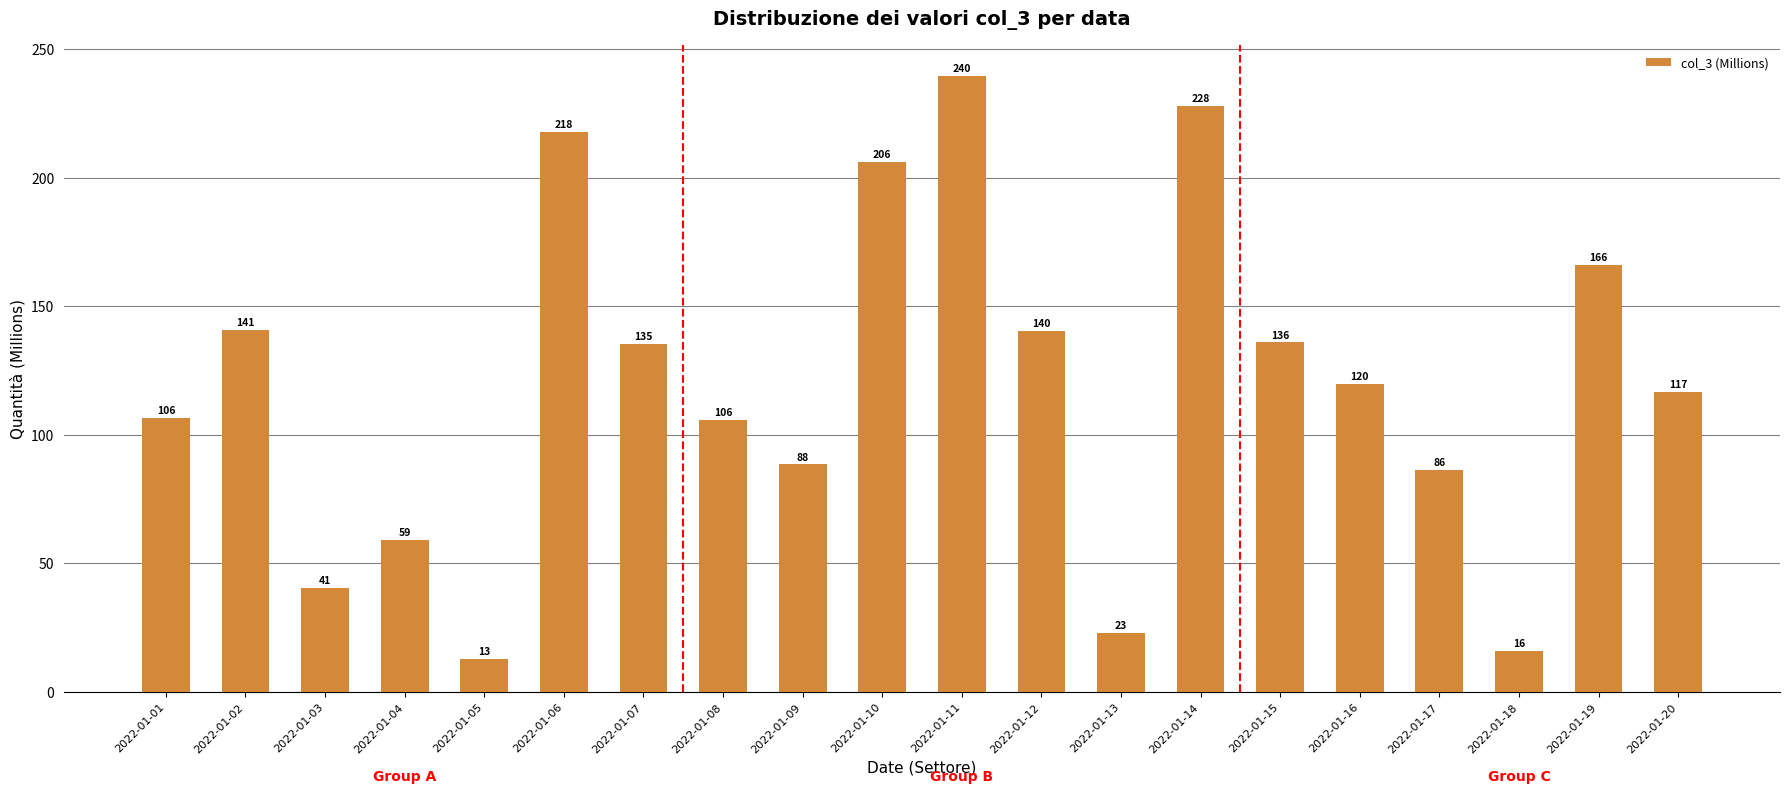

True or false: the data shows 135.5 at 2022-01-07.

True